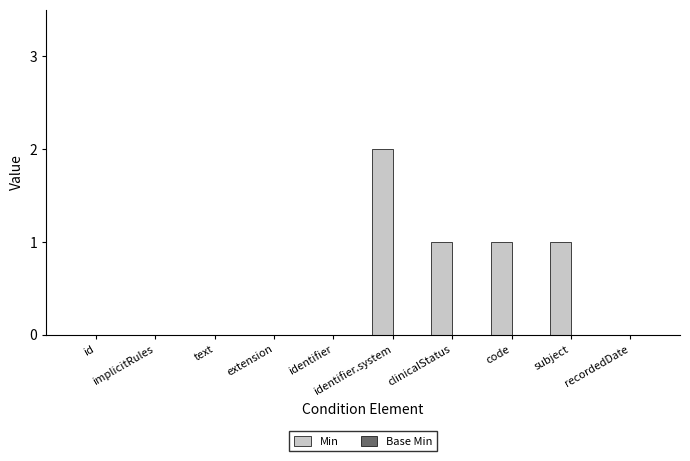

What is the sum of all values?

5